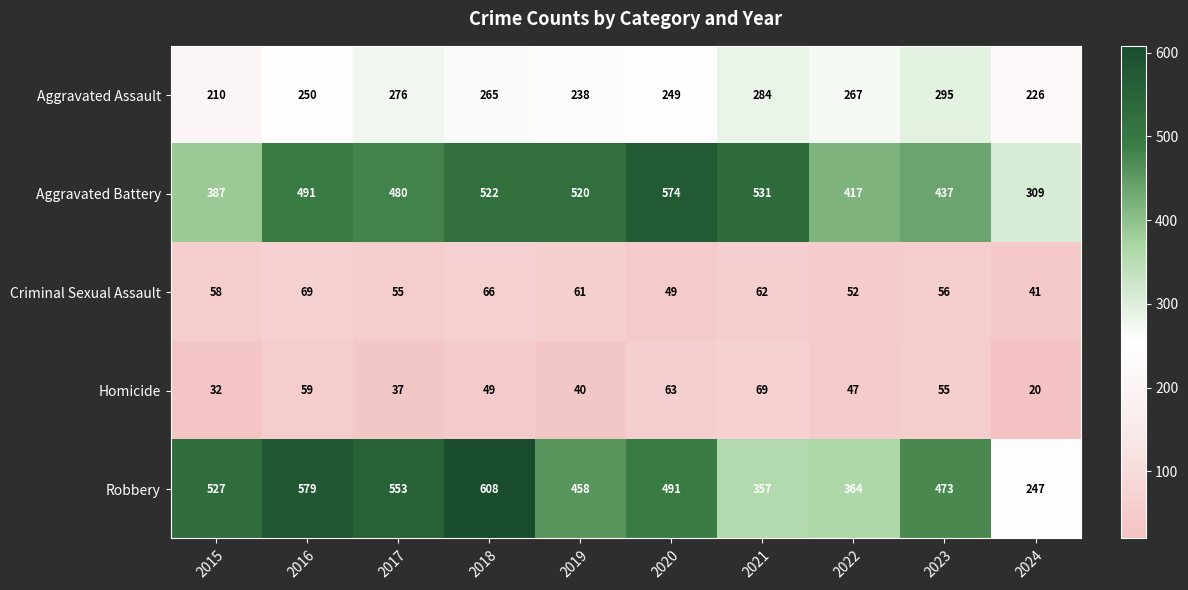

Where is Homicide nearest to the value 44?

2022